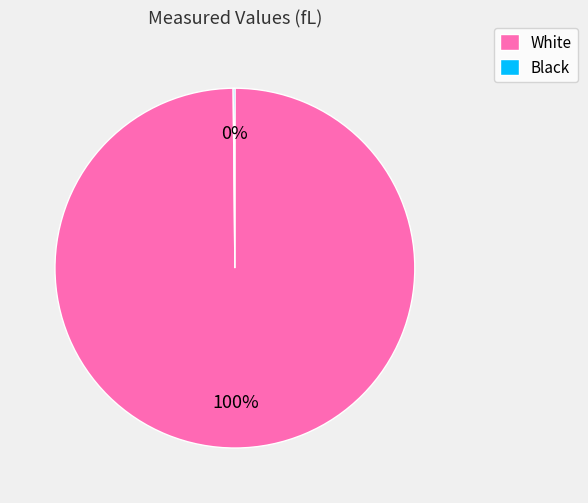

What is the largest slice in the pie chart?

White